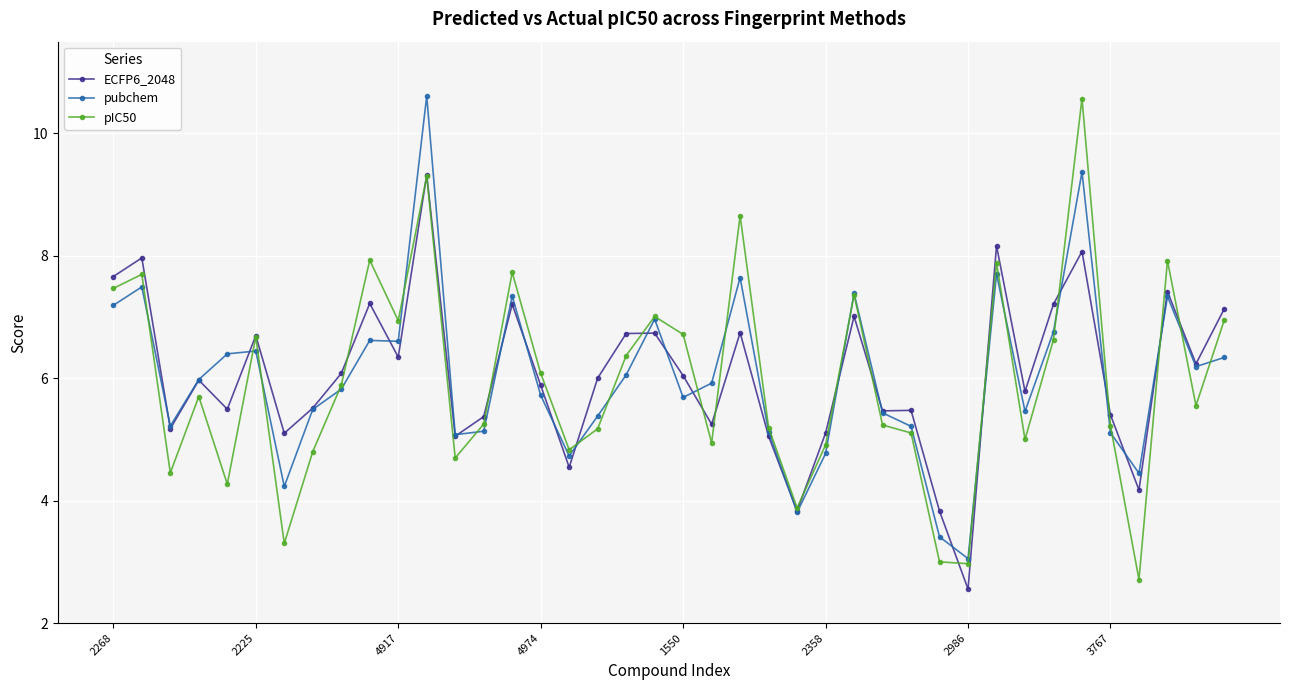

What is the maximum value for ECFP6_2048?

9.3